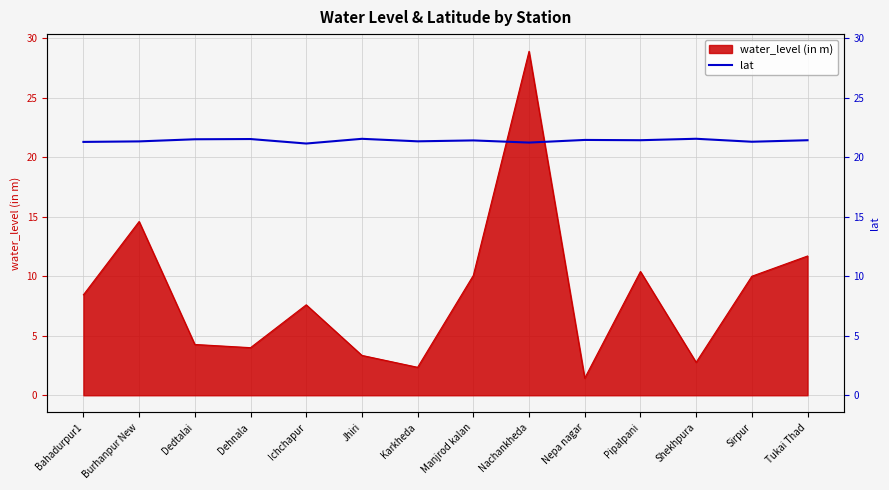

Is it true that the value at Dedtalai is 12.6?

False